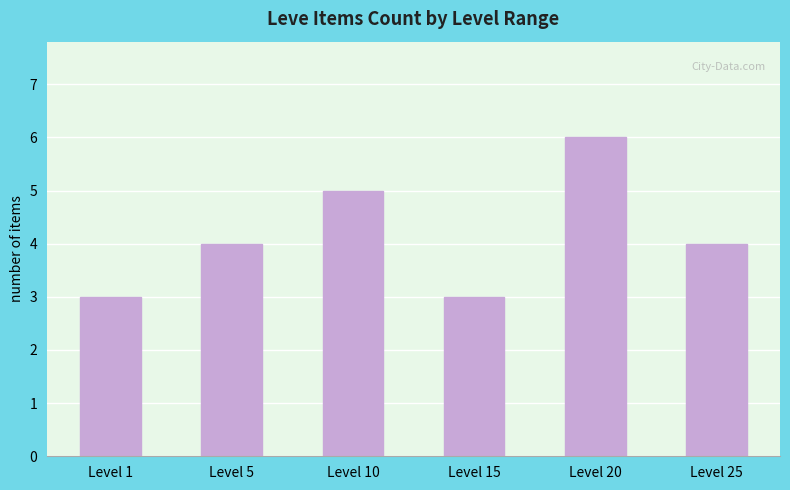

What is the approximate value at Level 20?

6